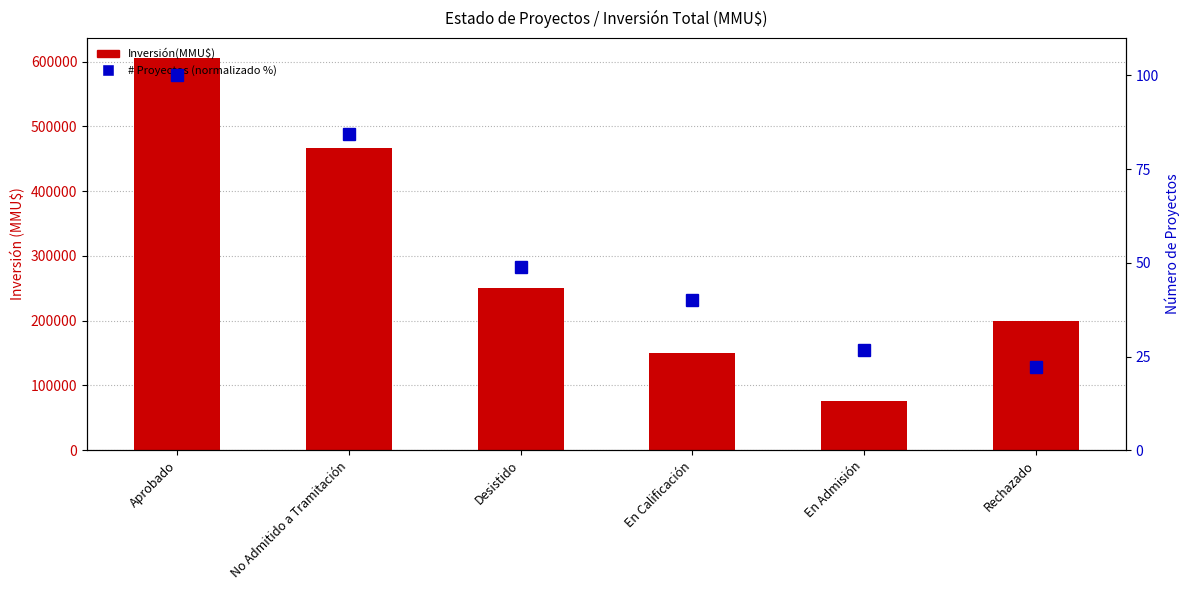

The Número de Proyectos (normalizado %) series shows 46.3 at No Admitido a Tramitación. True or false?

False